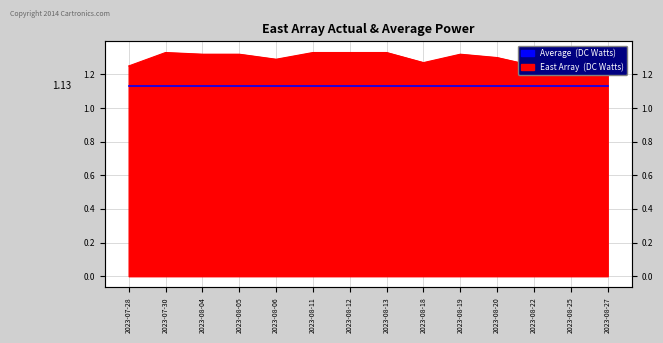

What is the value of the 11th point from the left?

1.3